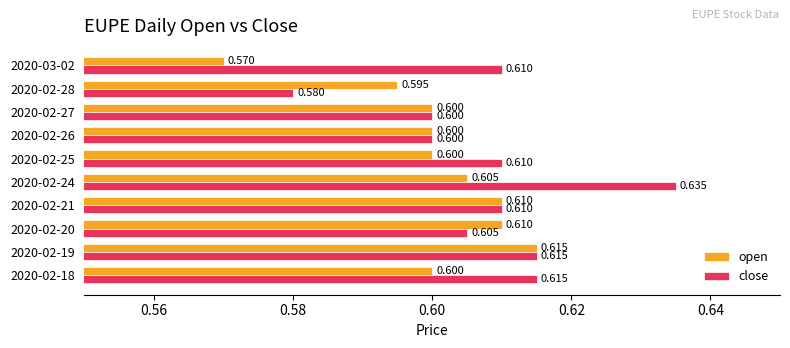

Rank the series by their maximum value, from highest to lowest.

close, open